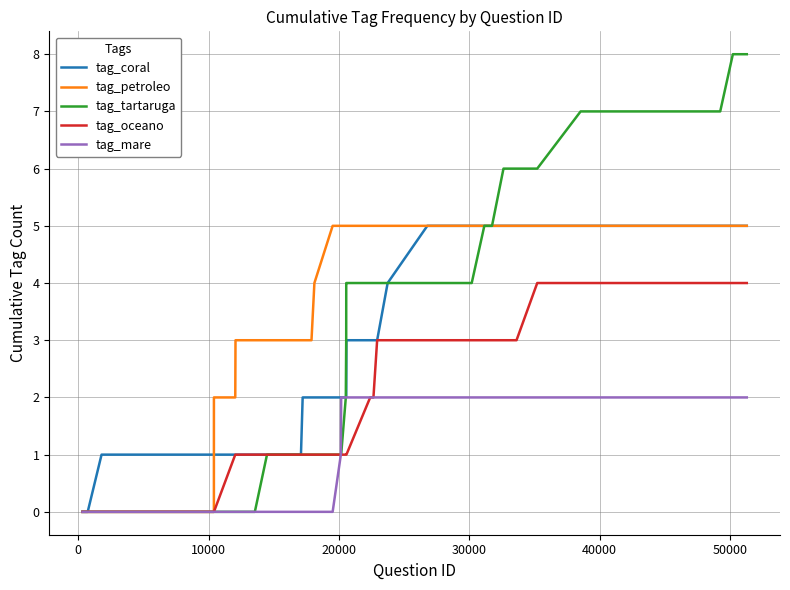

What is the highest value of the tag_petroleo series?

5